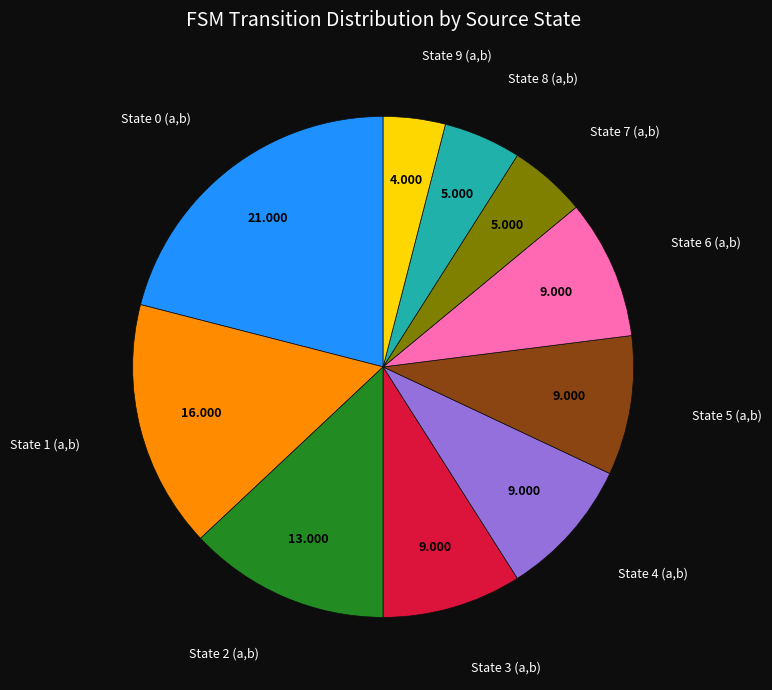

Does any single category account for the majority?

No